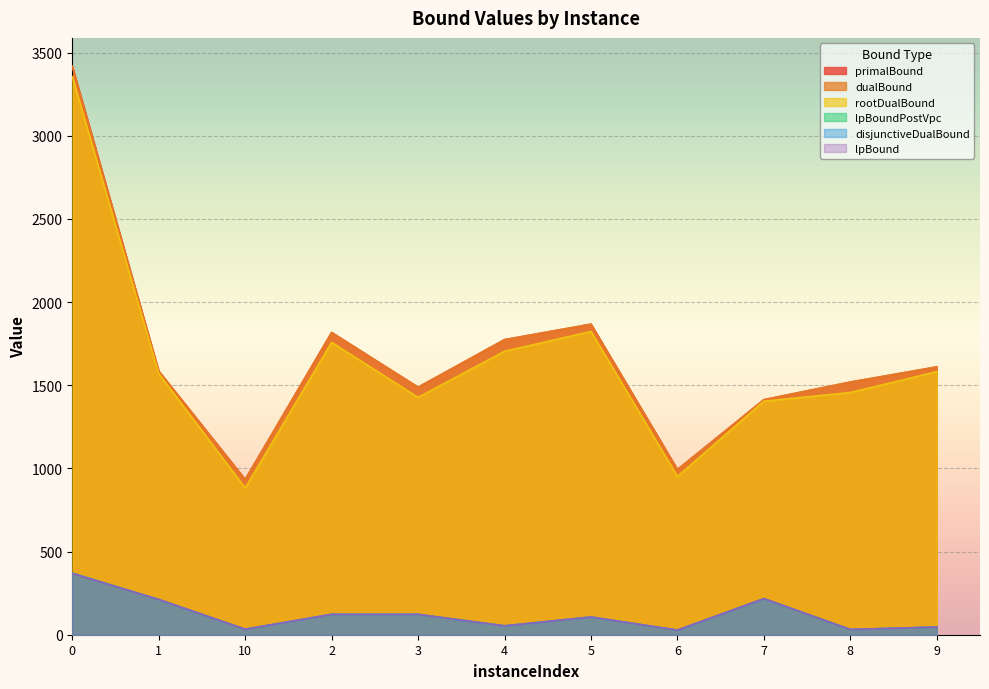

What is the label of the 9th point from the left?

7